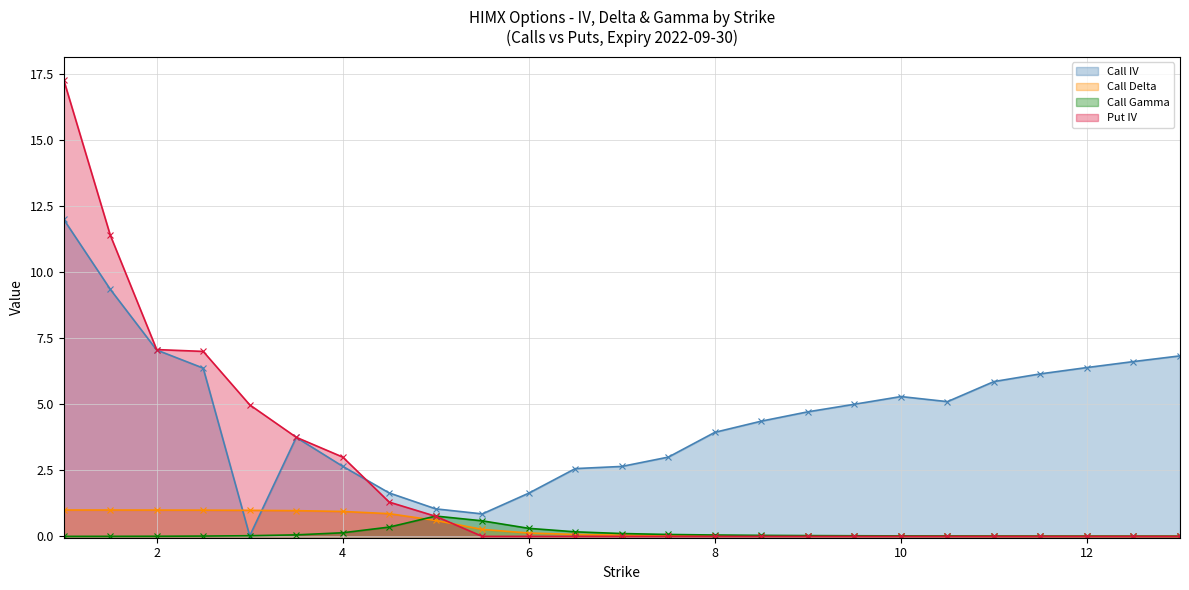

What is the greatest value displayed?

17.3